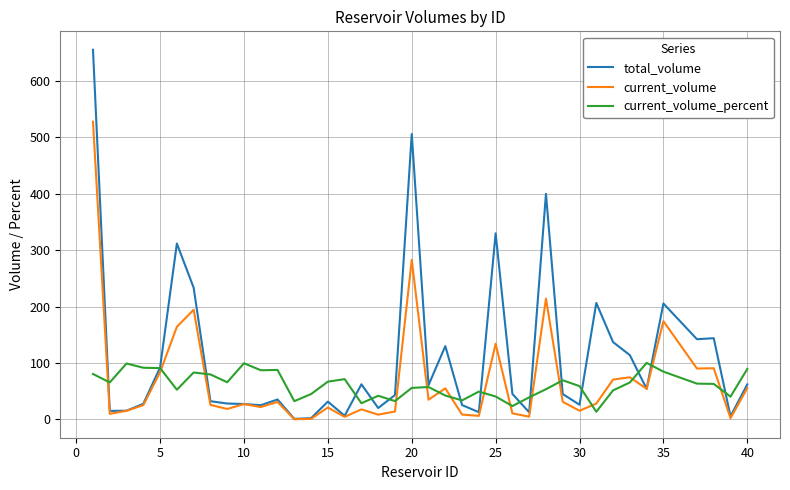

Which series has the widest spread of values?

total_volume